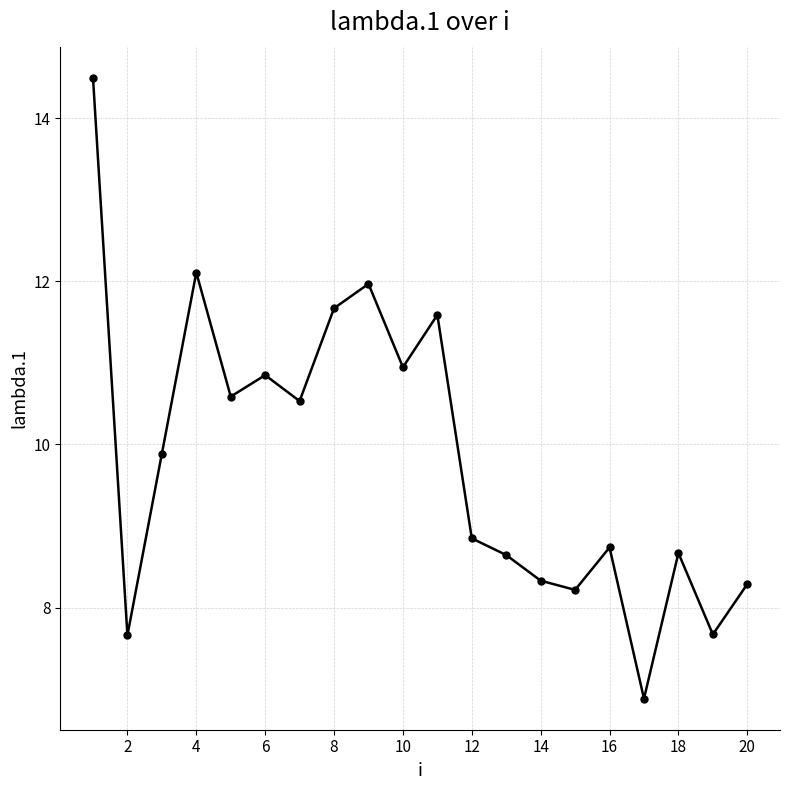

What is the value of the 6th point from the left?

10.8